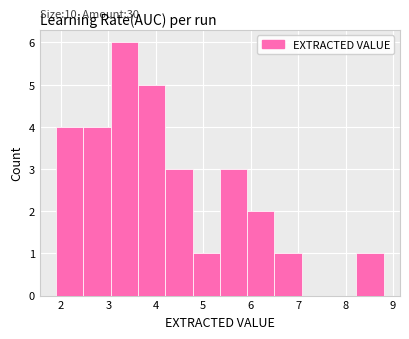

Over which range of the x-axis is the bar tallest?

3.1 to 3.6